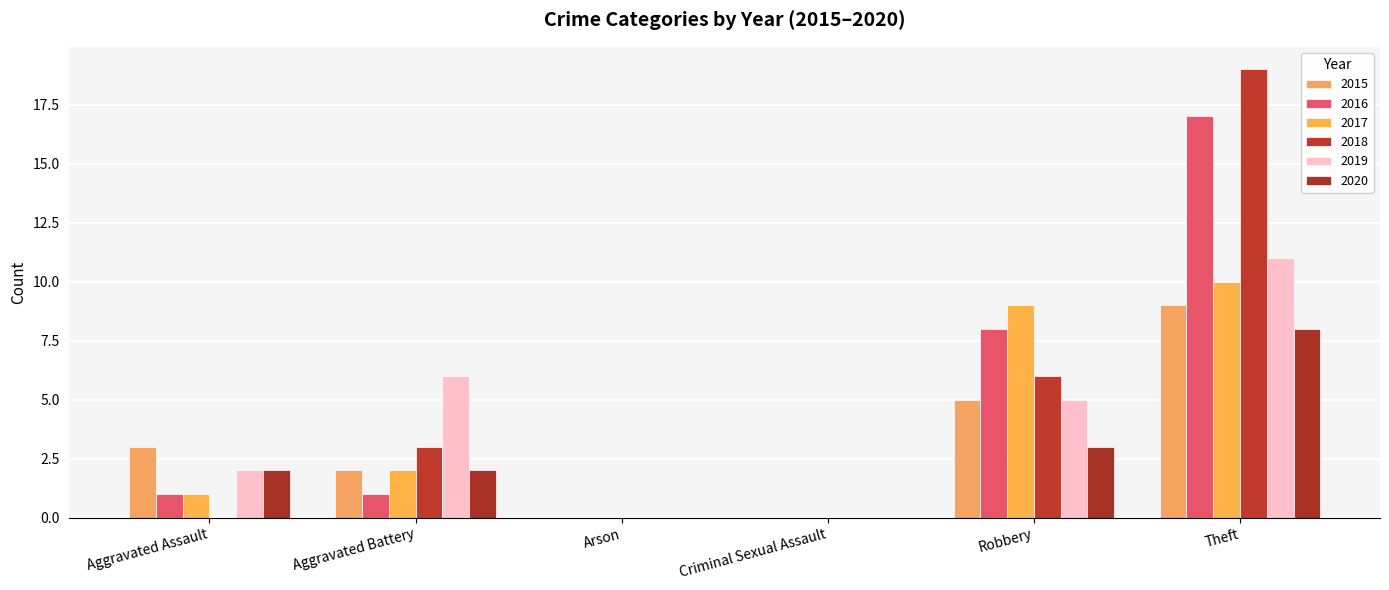

Which category has the lowest value in the 2020 series?

Arson